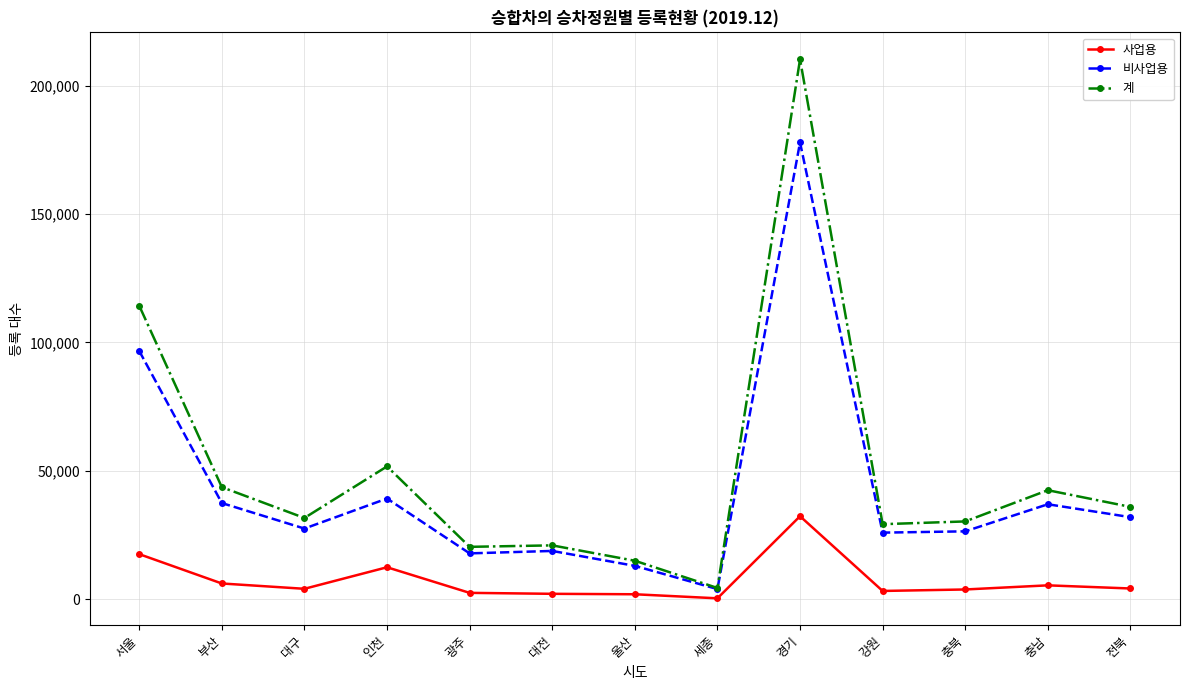

Read the 사업용 value at 울산, to the nearest 100.

2000